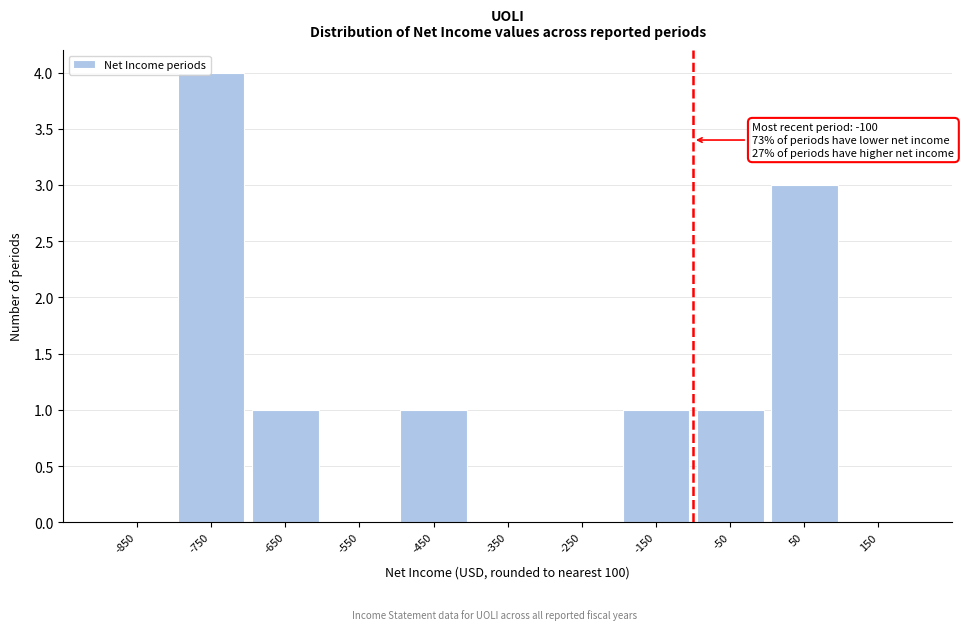

Which range on the x-axis has the tallest bar?

-800 to -700